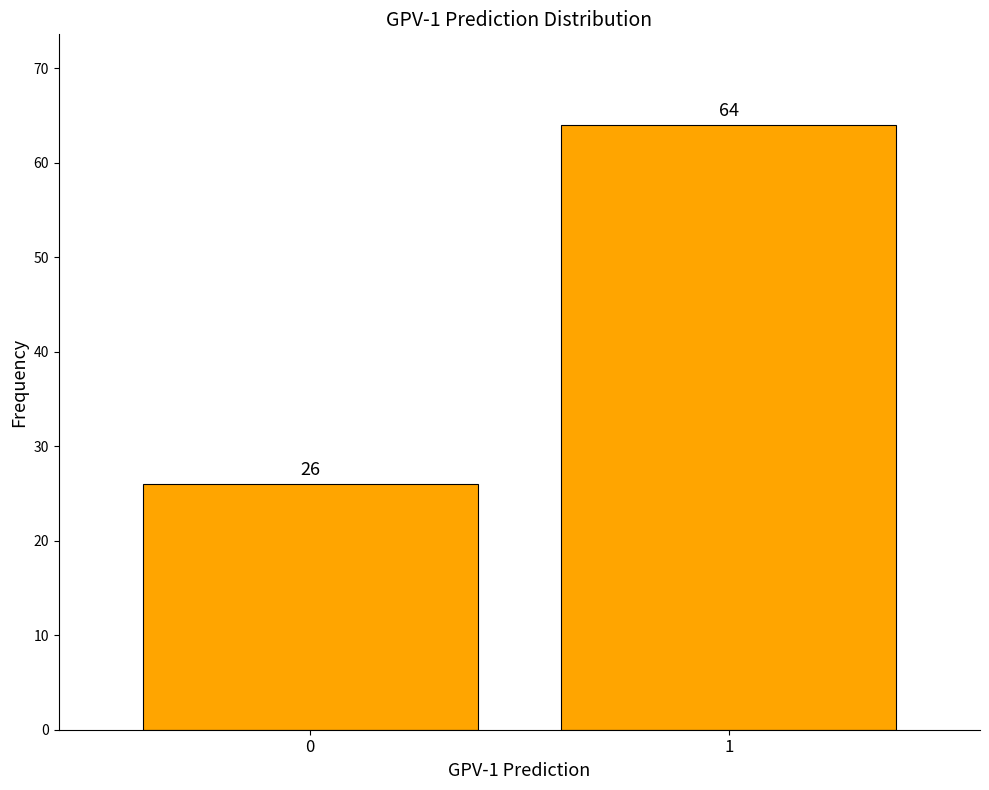

Reading left to right, list all the values displayed in this chart.

0=26	1=64